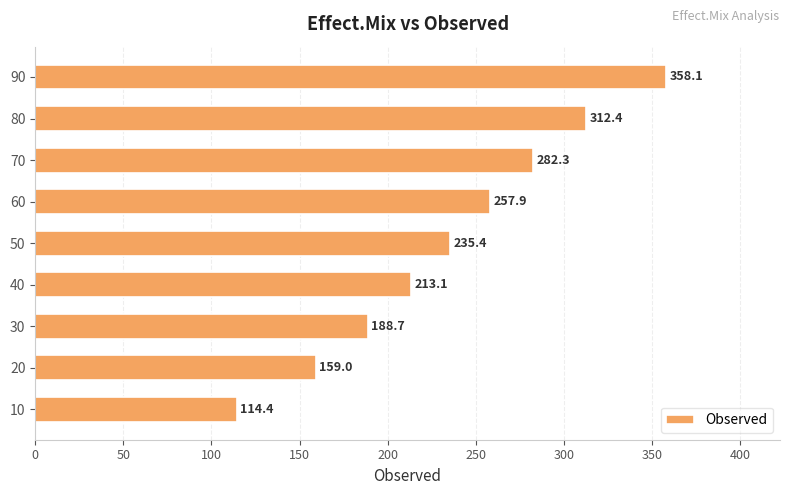

True or false: the data shows 114.4 at 10.

True